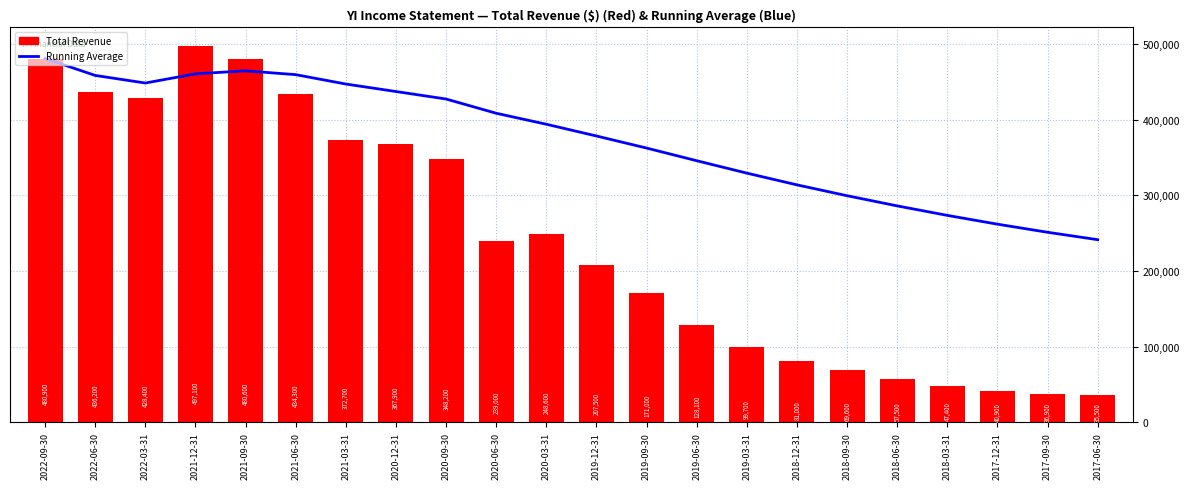

What is the minimum value for Total Revenue?

35500.0